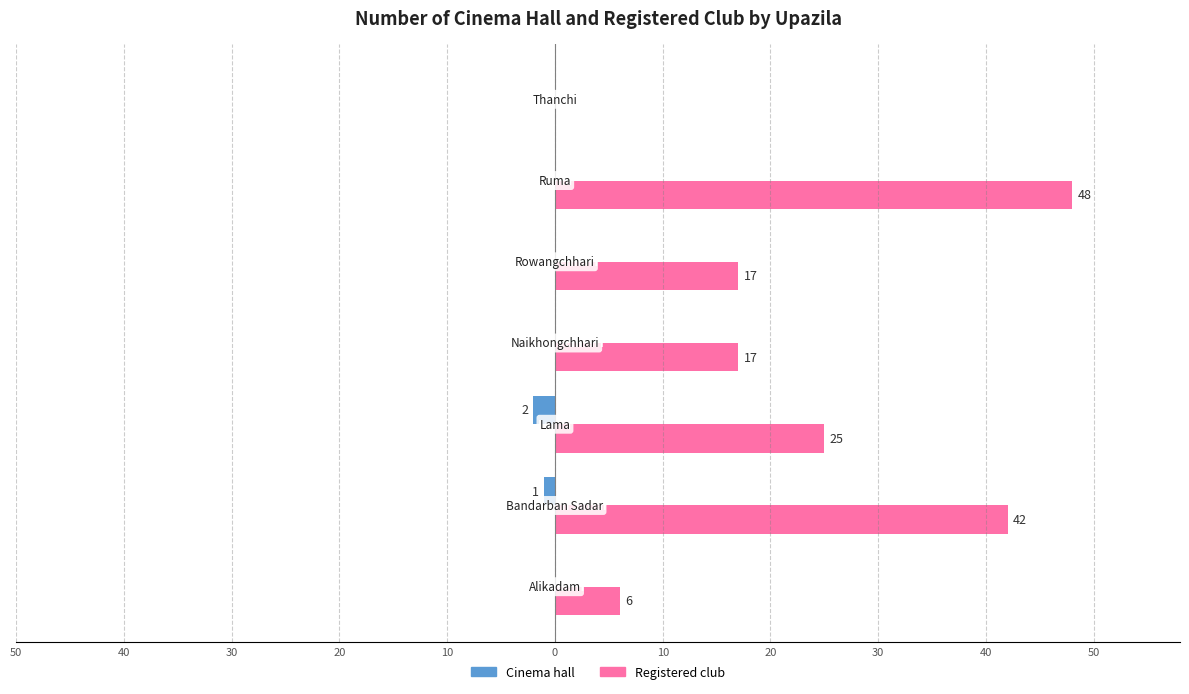

What are all the series names shown in the legend?

Cinema hall, Registered club